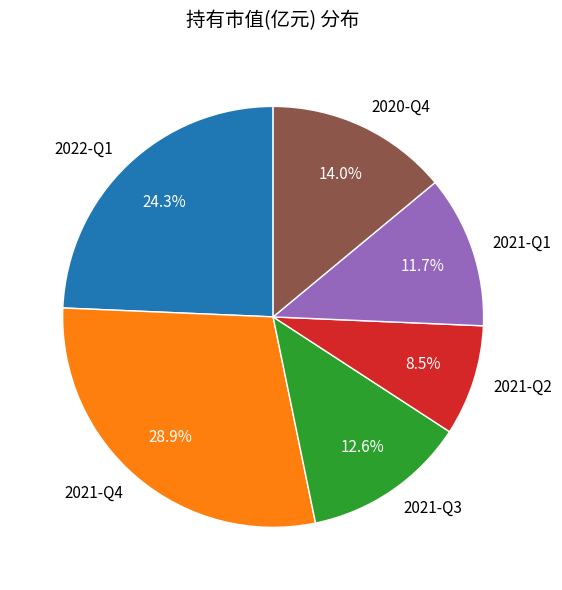

To the nearest percent, what is the difference between the largest and smallest slice percentages?

20%